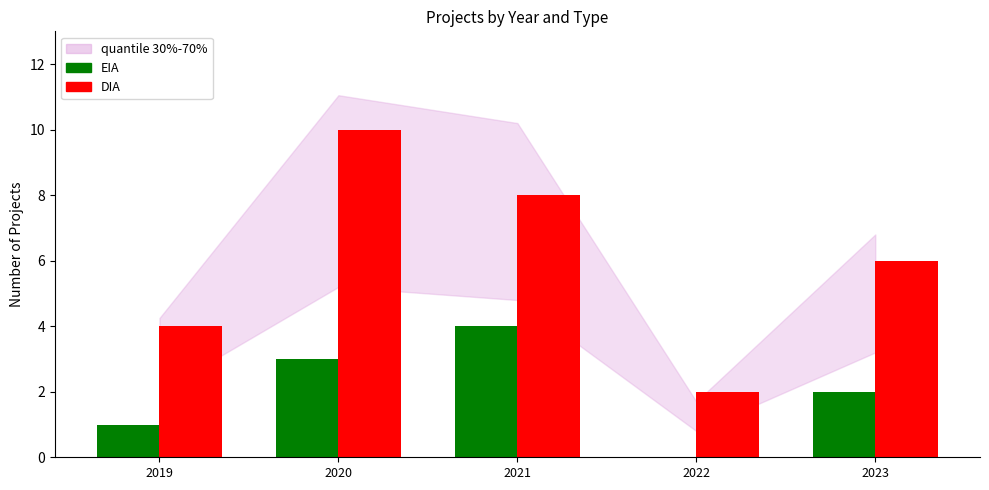

What is the average value of the EIA series?

2